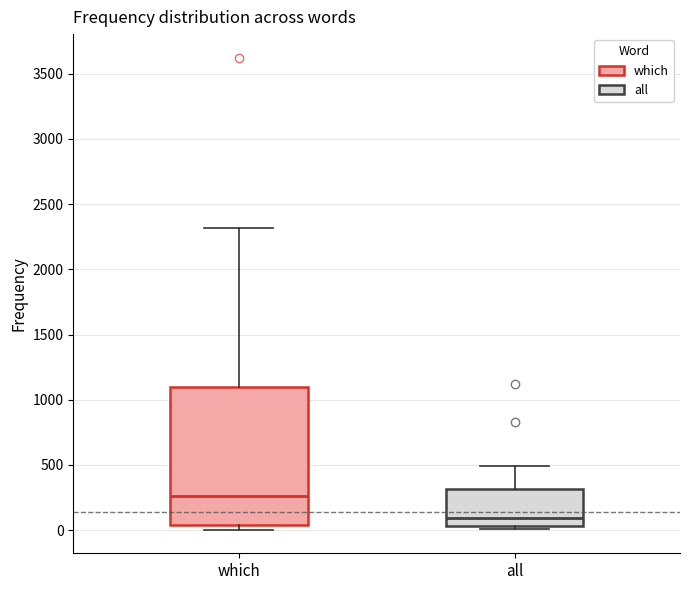

Where does the median line of the box for all sit on the y-axis? The values are not printed on the chart, so give them approximately, as read against the axis.

100